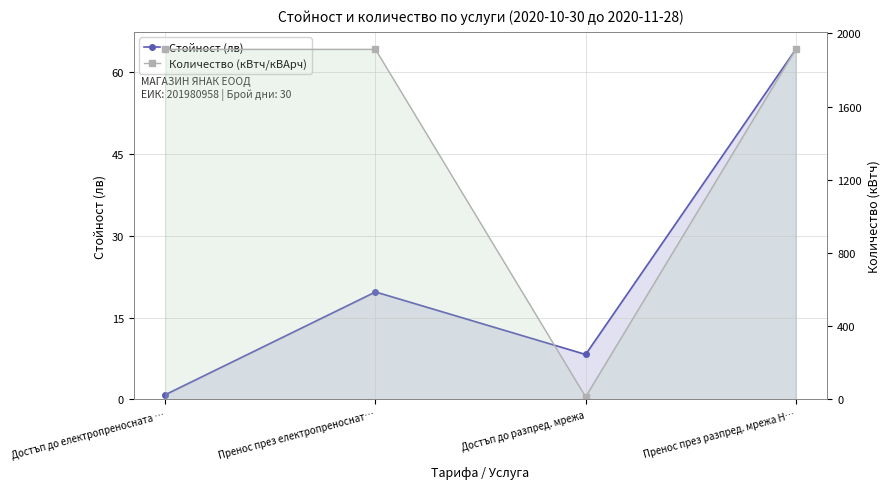

Which has a higher value, Достъп до разпред. мрежа or Пренос през електропреноснат…?

Пренос през електропреноснат…